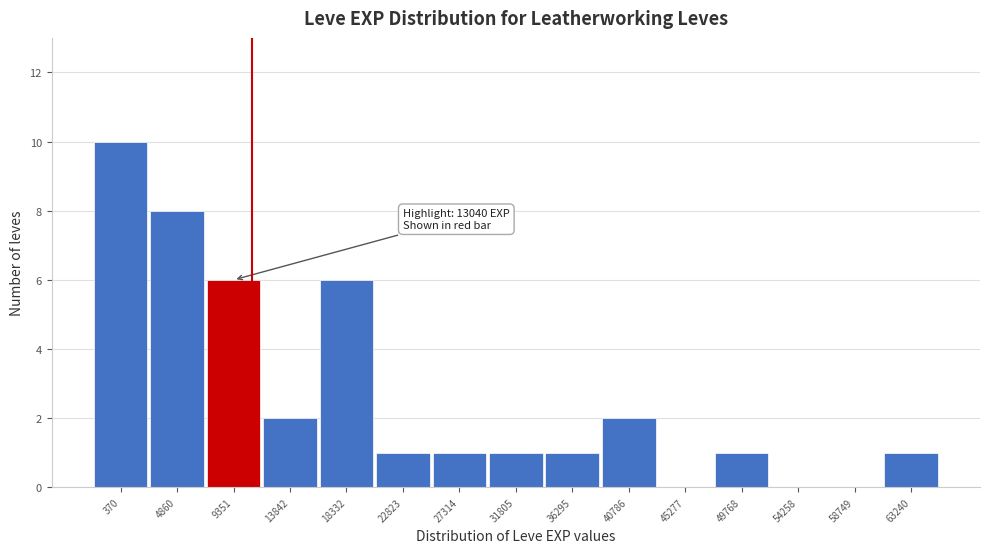

Reading left to right, extract all data points from this chart.

370=10	4860=8	9351=6	13842=2	18332=6	22823=1	27314=1	31805=1	36295=1	40786=2	45277=0	49768=1	54258=0	58749=0	63240=1